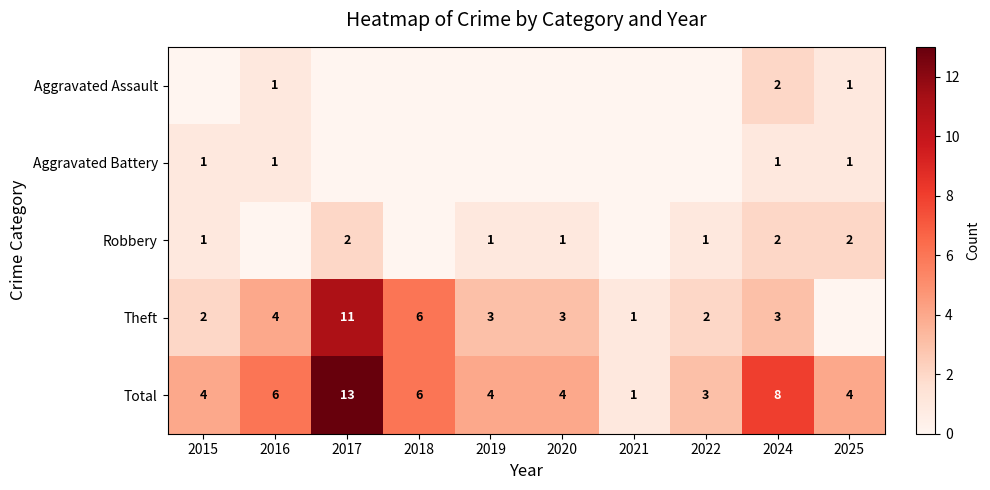

True or false: Theft has a value of 16 at 2017.

False